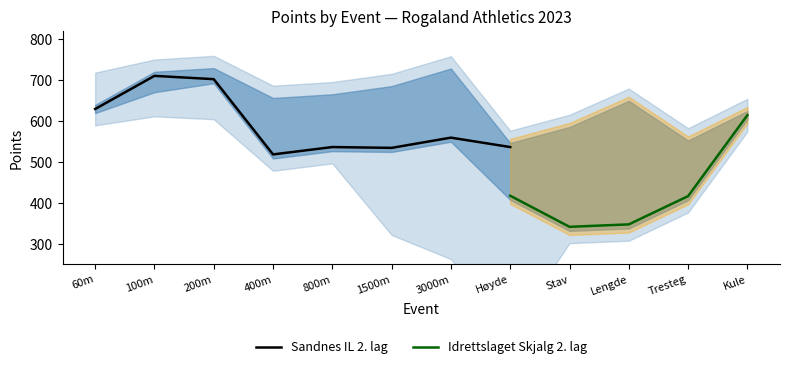

What is the highest value of the Sandnes IL 2. lag series?

711